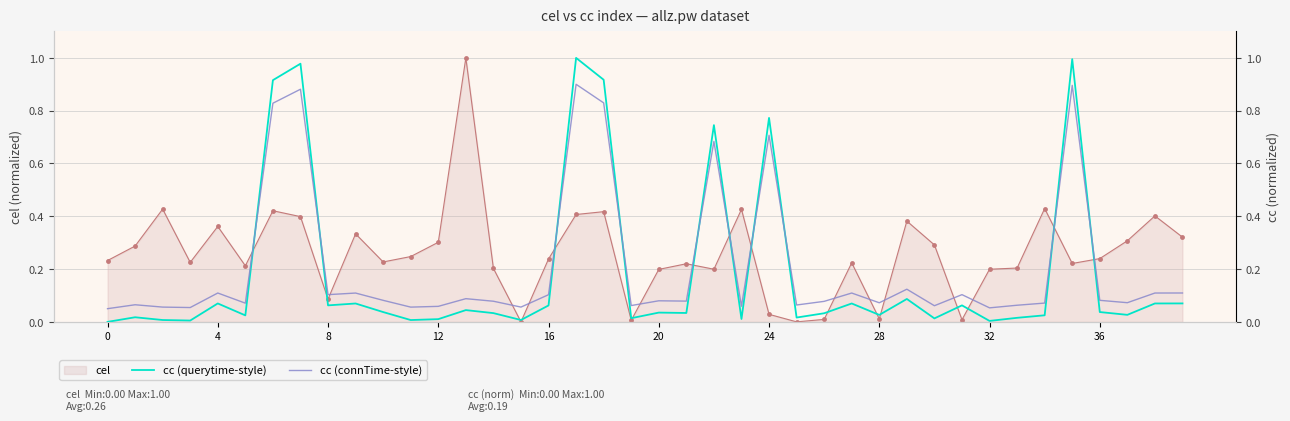

True or false: cc (connTime-style) and cc (querytime-style) cross at least once.

True